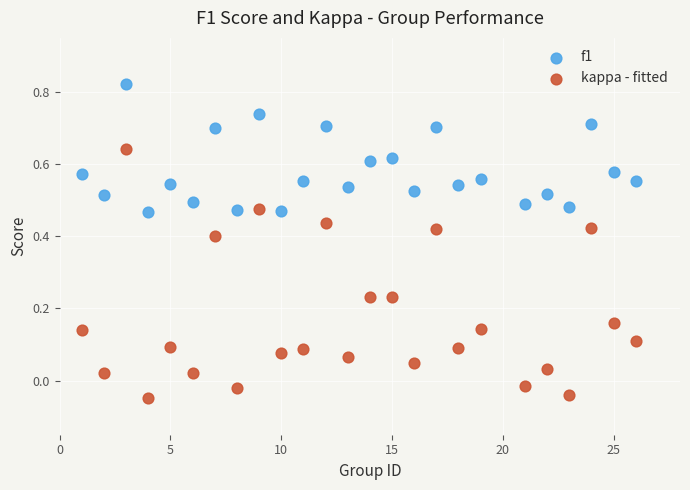

What is the X range (max minus min) for the scatter plot?

25.0